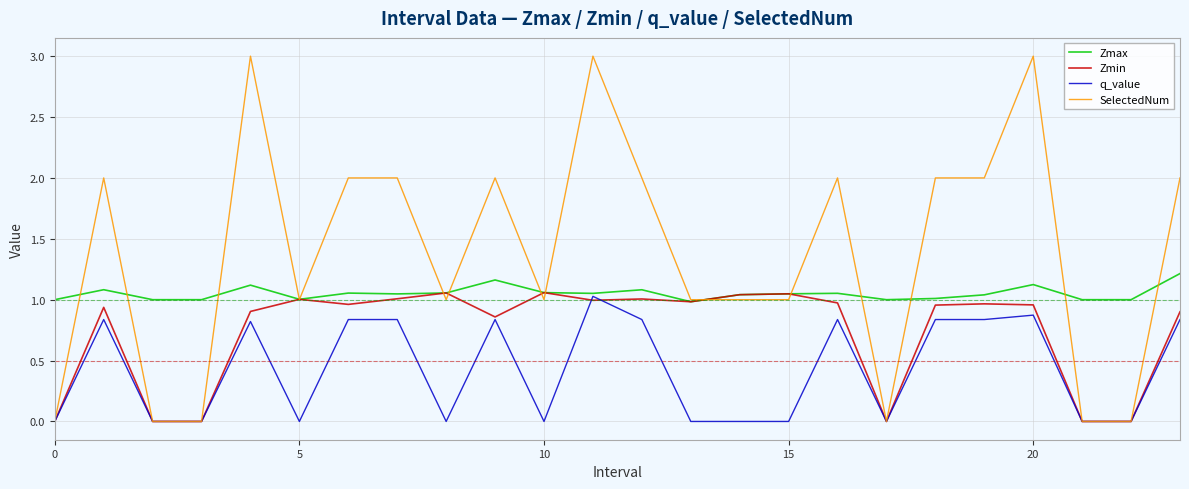

Which series has the largest total across all categories?

SelectedNum